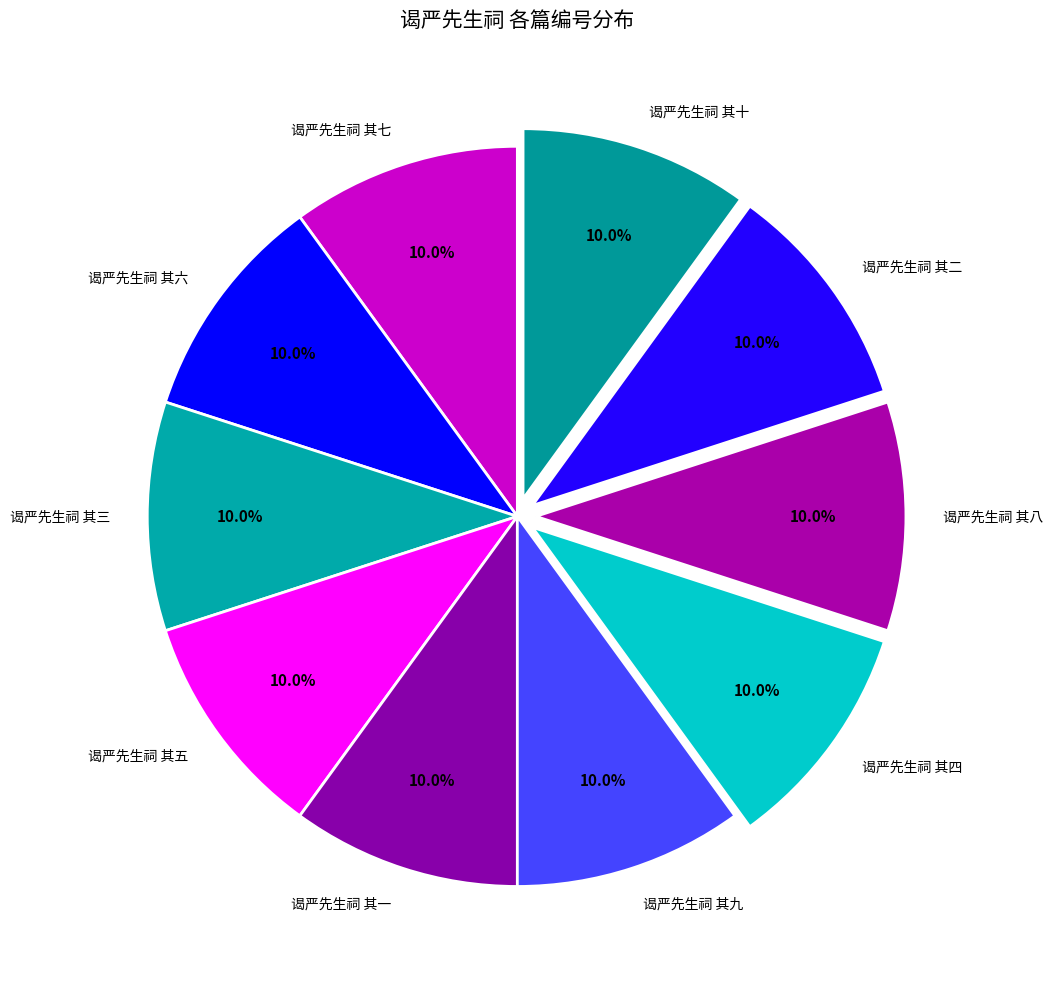

How many slices are in this pie chart?

10